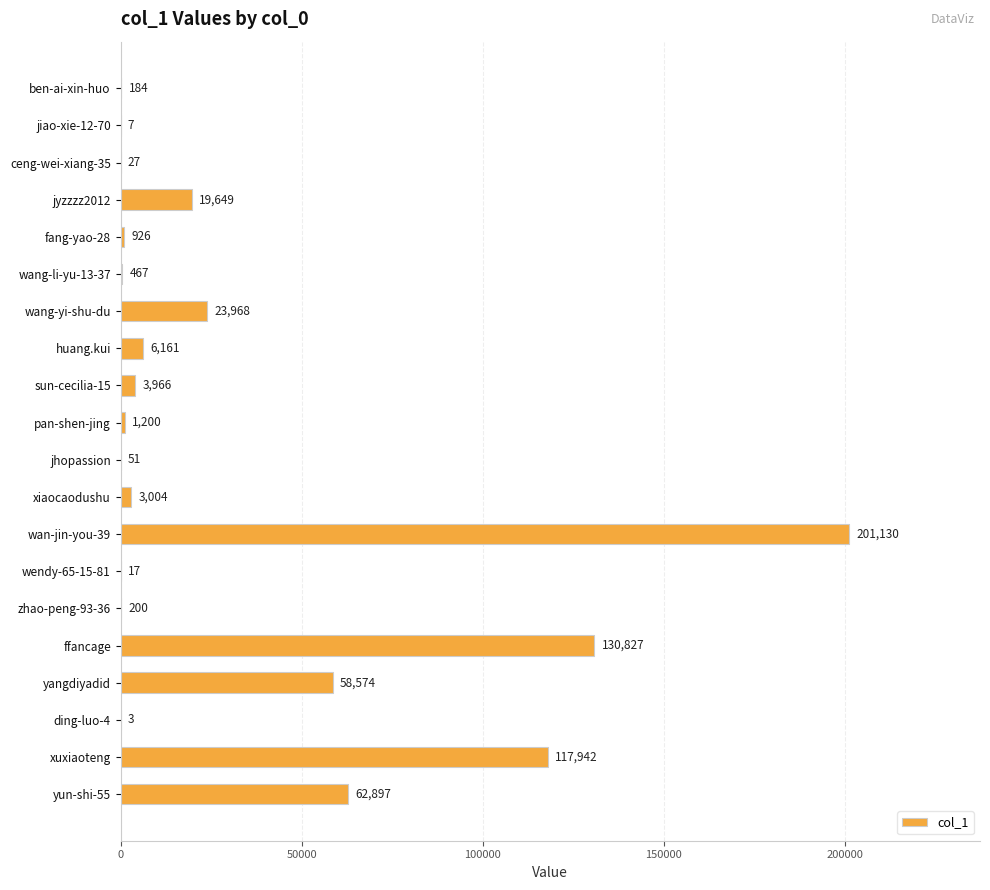

At which label is the value closest to 100566?

xuxiaoteng